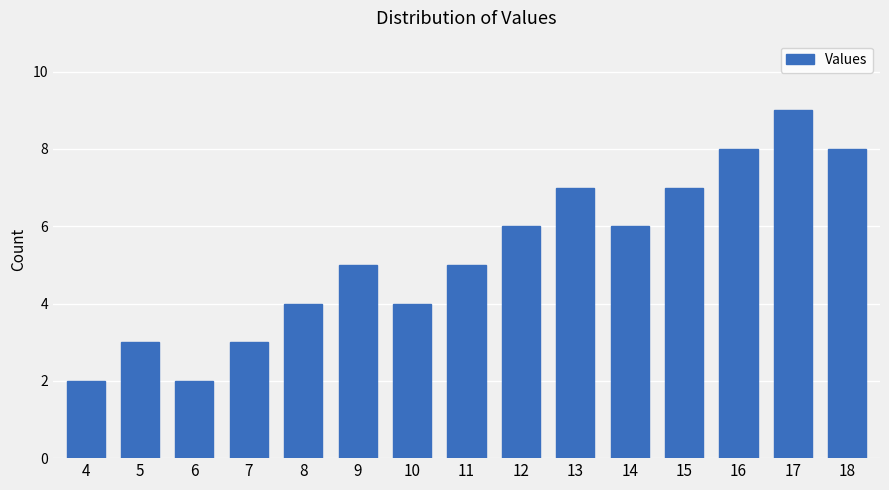

The chart shows a value of 3 at 7. True or false?

True